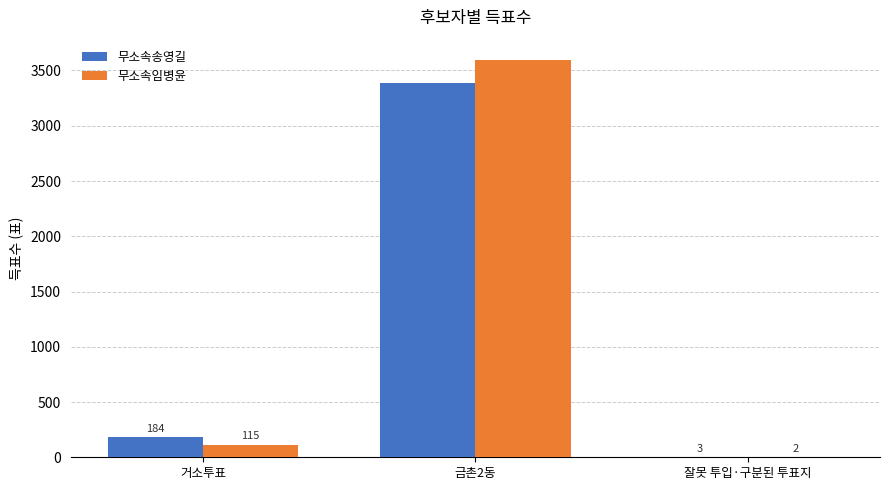

What value does the 무소속송영길 series have at 금촌2동, to the nearest 100?

3400